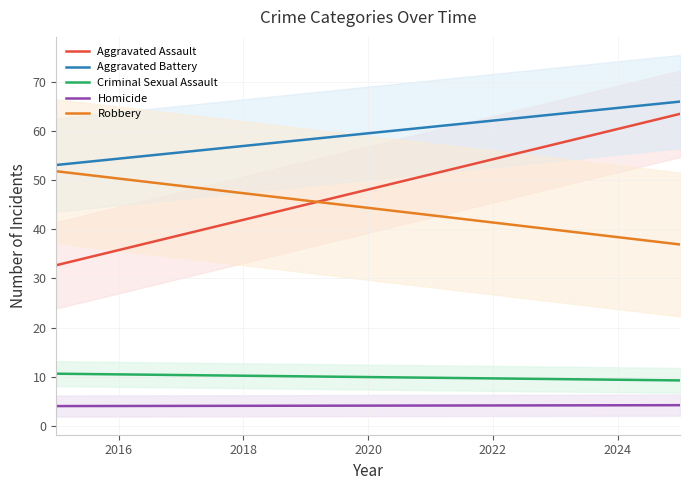

Rank the series by their maximum value, from highest to lowest.

Aggravated Battery, Aggravated Assault, Robbery, Criminal Sexual Assault, Homicide